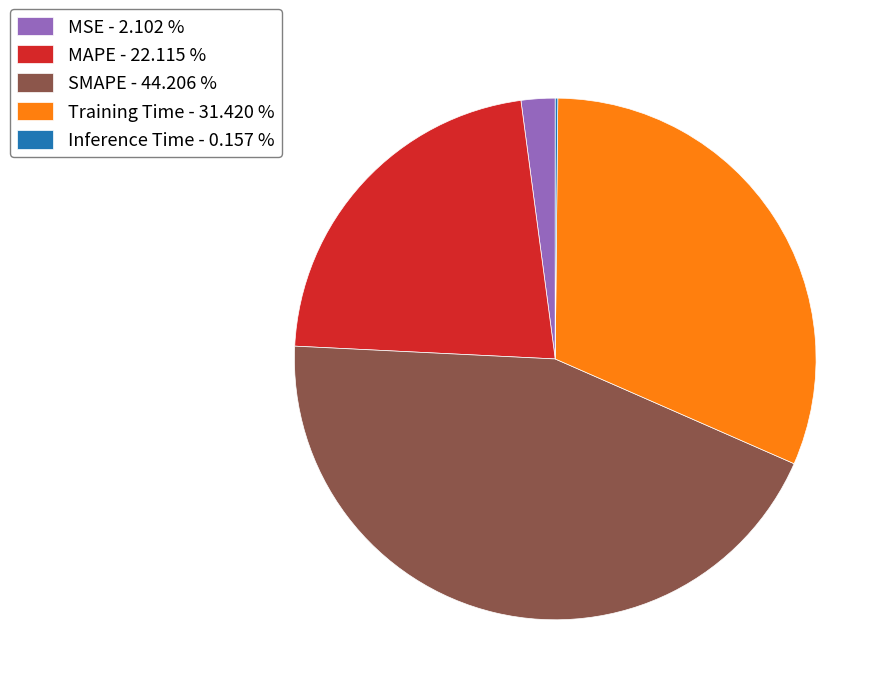

What is the ratio of the value at Training Time - 31.420 % to the value at SMAPE - 44.206 %?

0.7